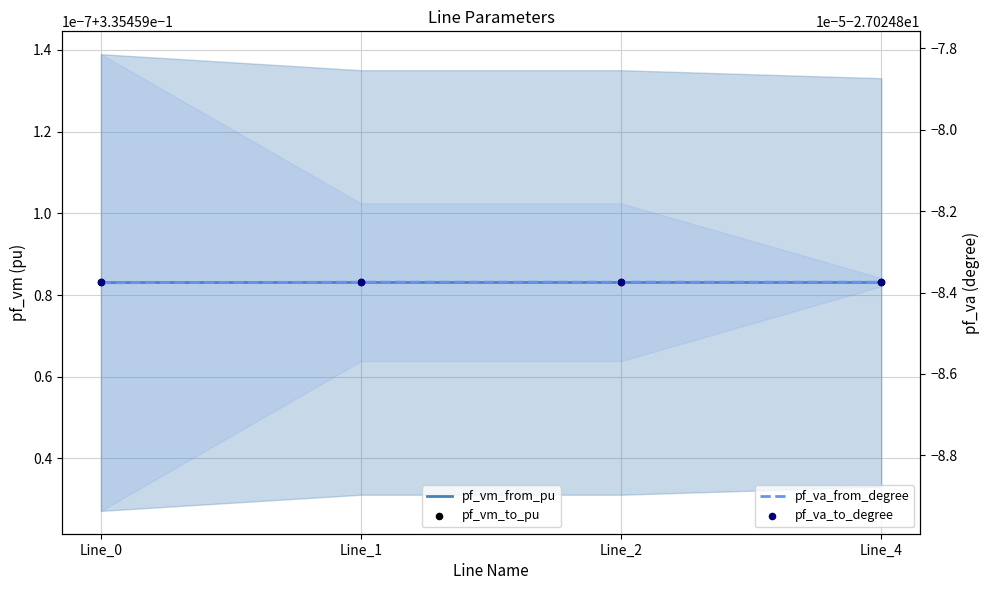

What is the total value across all series at Line_4?

-53.4